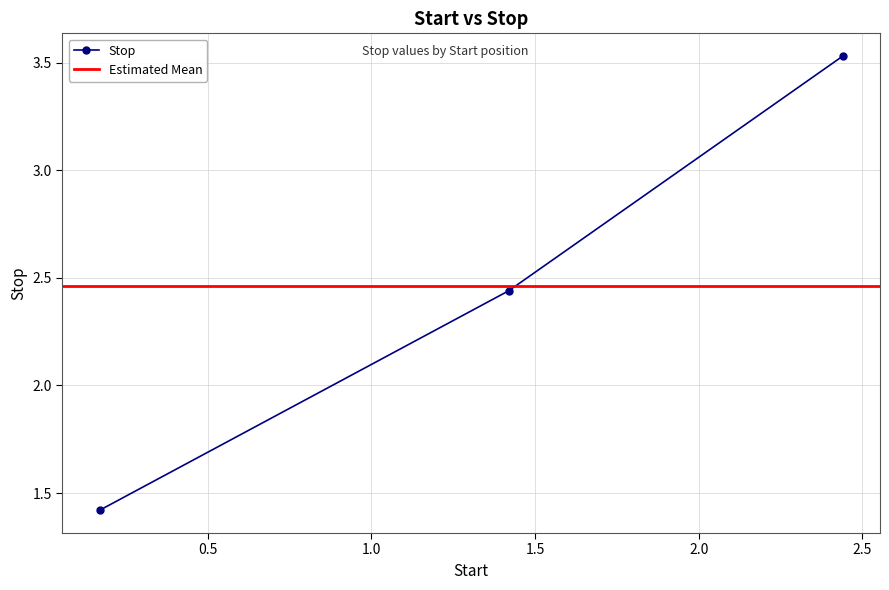

Is this an area chart (filled region under the line)?

No